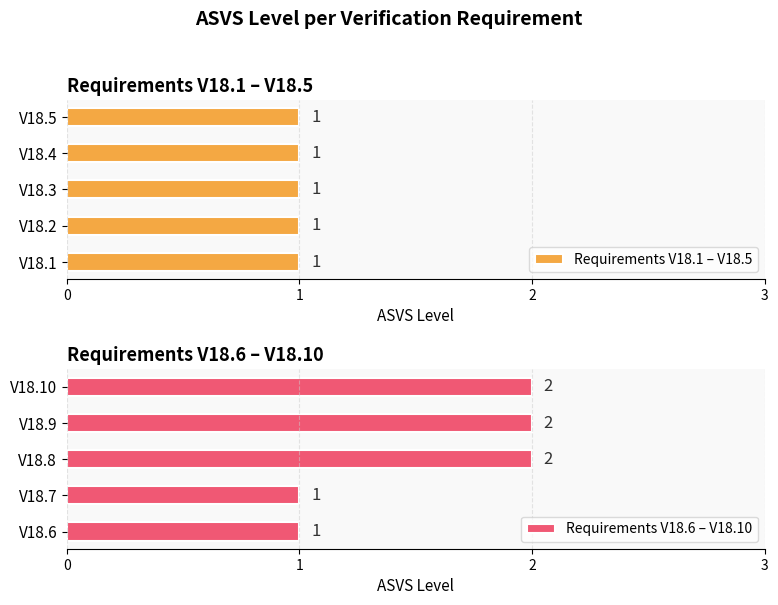

What is the maximum value shown in the chart?

2.0